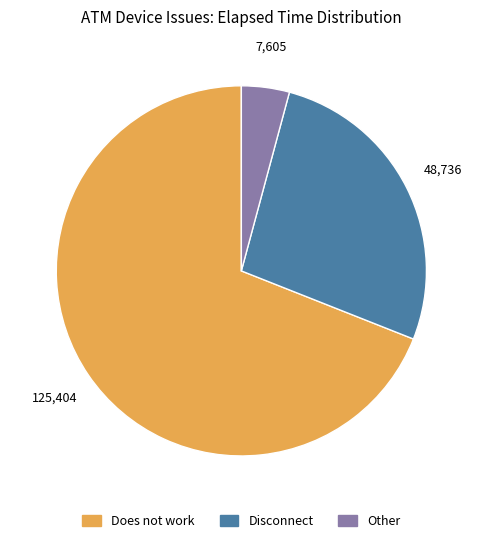

Does any single category account for the majority?

Yes